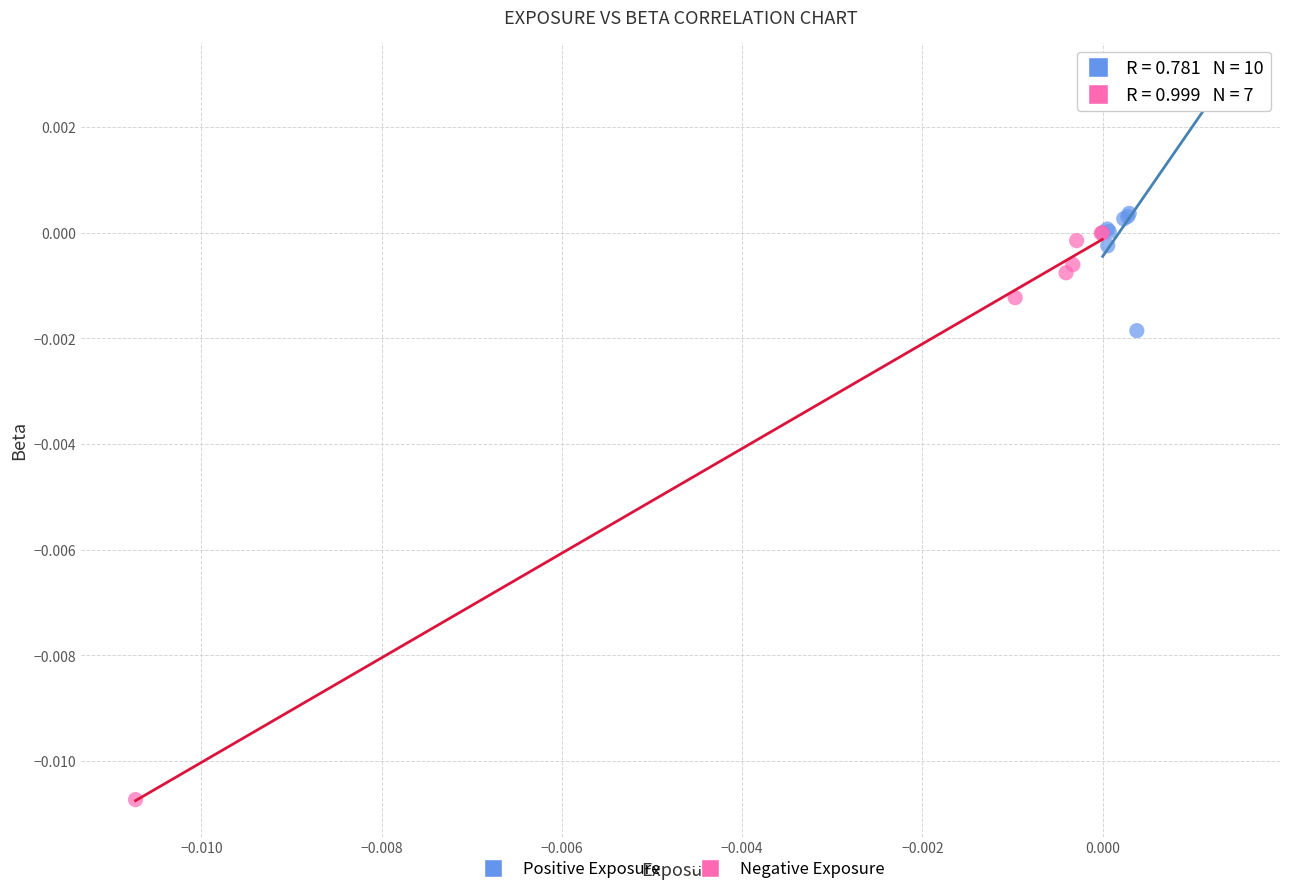

Which series reaches the minimum Y coordinate?

Negative Exposure